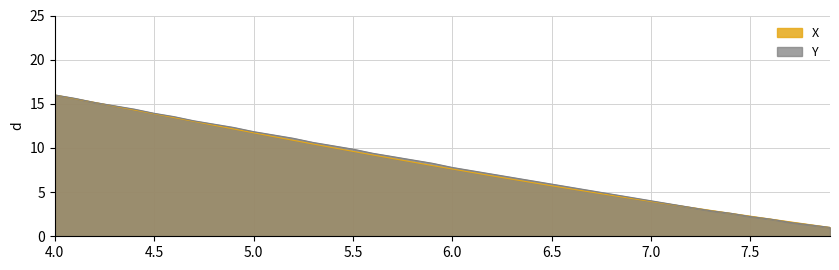

At which category is the sum across all series the highest?

4.0